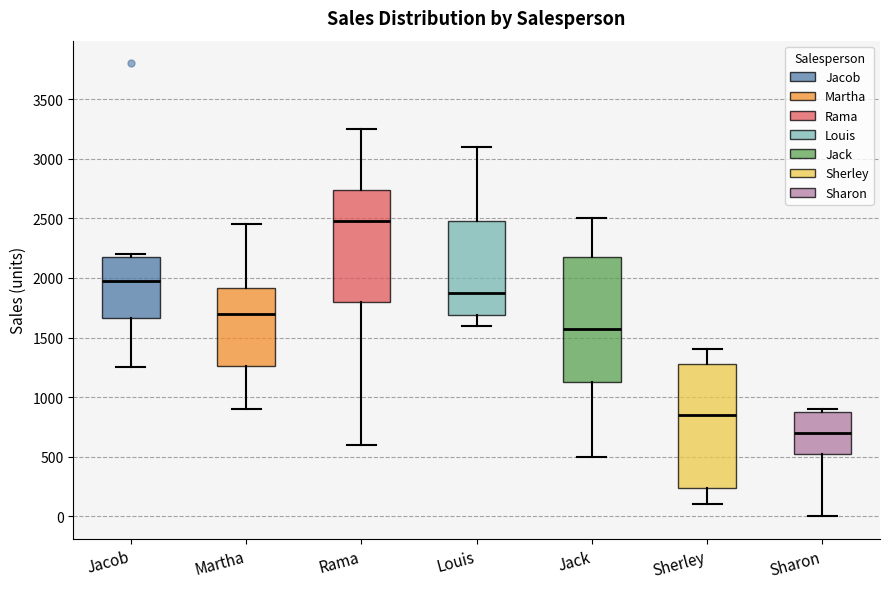

Which box's median line is the highest?

Rama